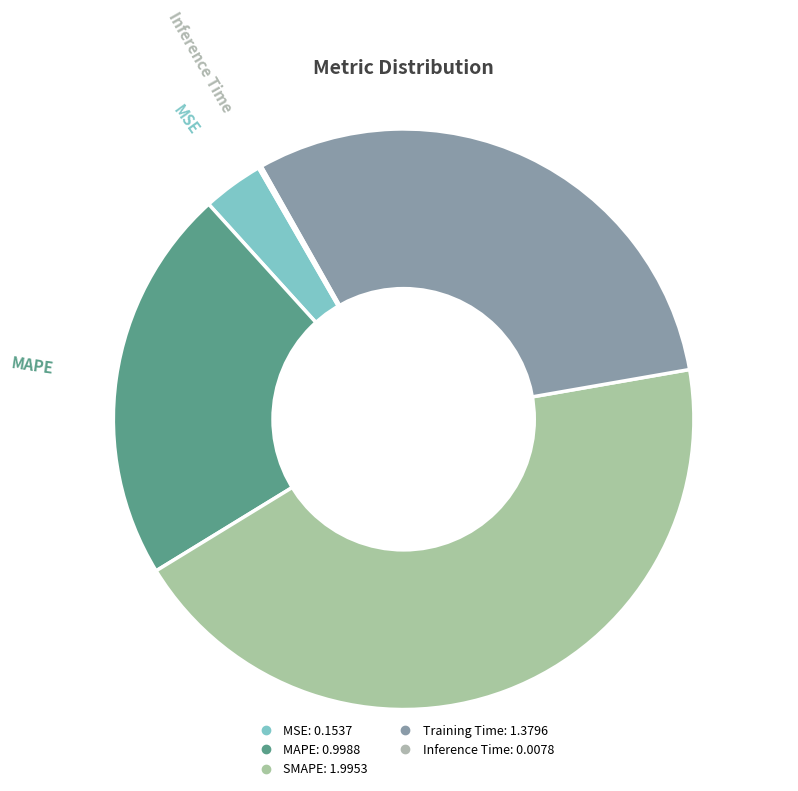

Which has a higher value, MAPE or MSE?

MAPE